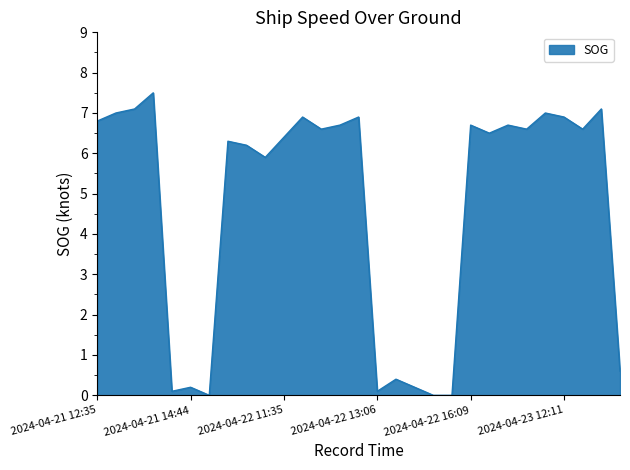

What is the greatest value displayed?

7.5